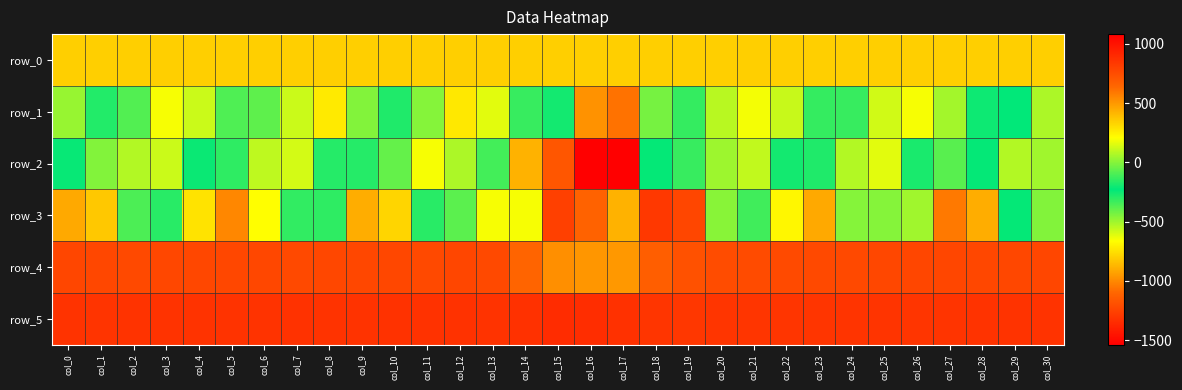

Between col_29 and col_17, which is larger?

col_29